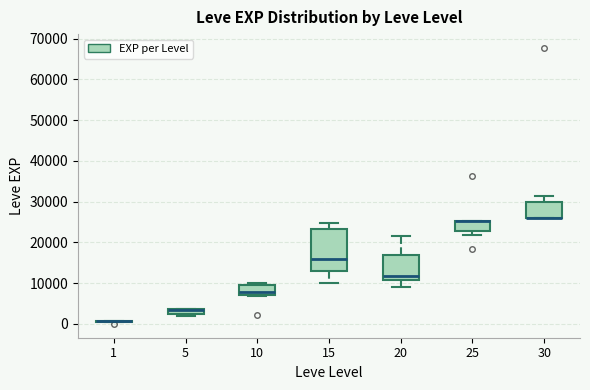

Which box is the tallest, from its lower edge to its upper edge?

15